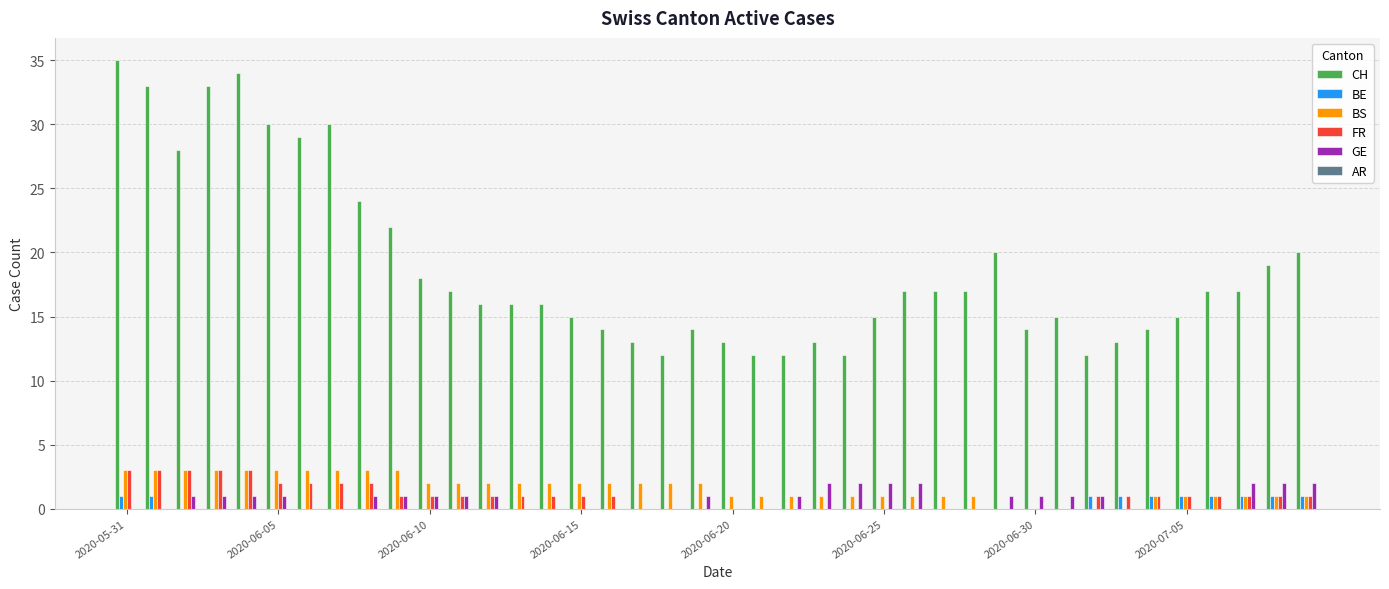

What is the highest value of the CH series?

35